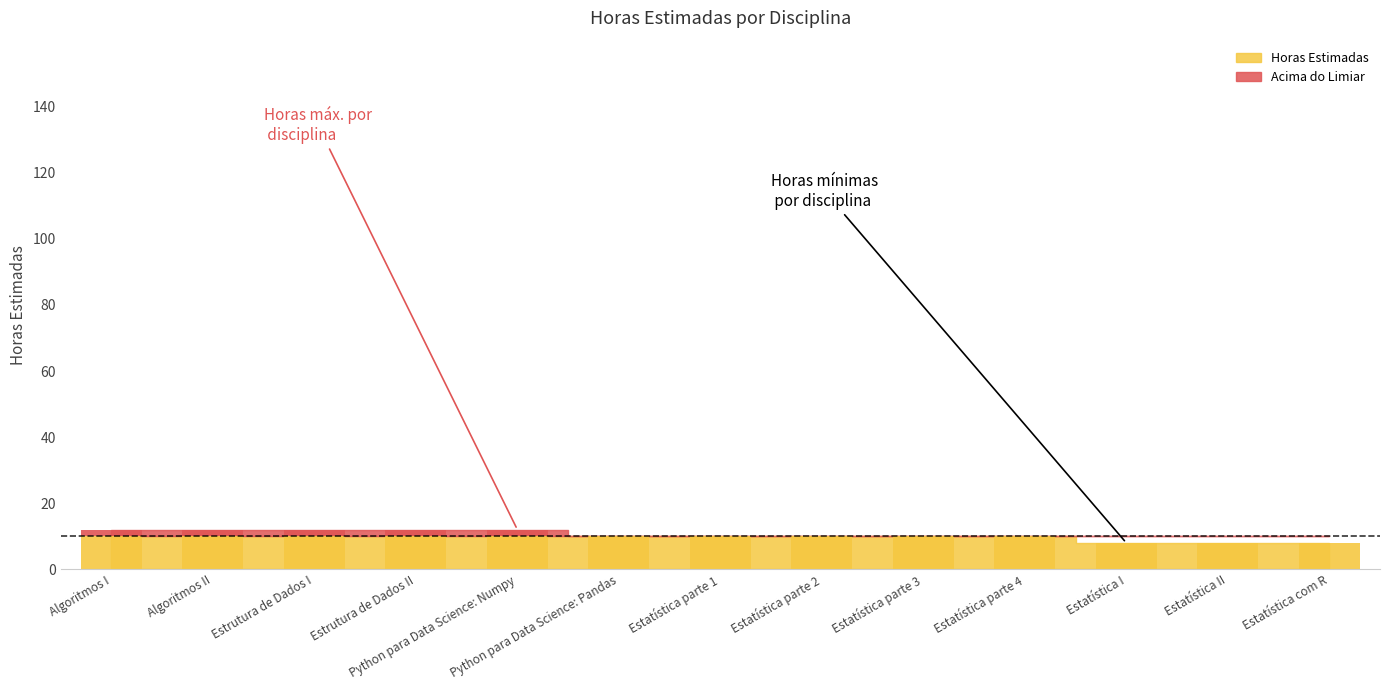

What is the ratio of the value at Estatística parte 4 to the value at Algoritmos II?

0.8